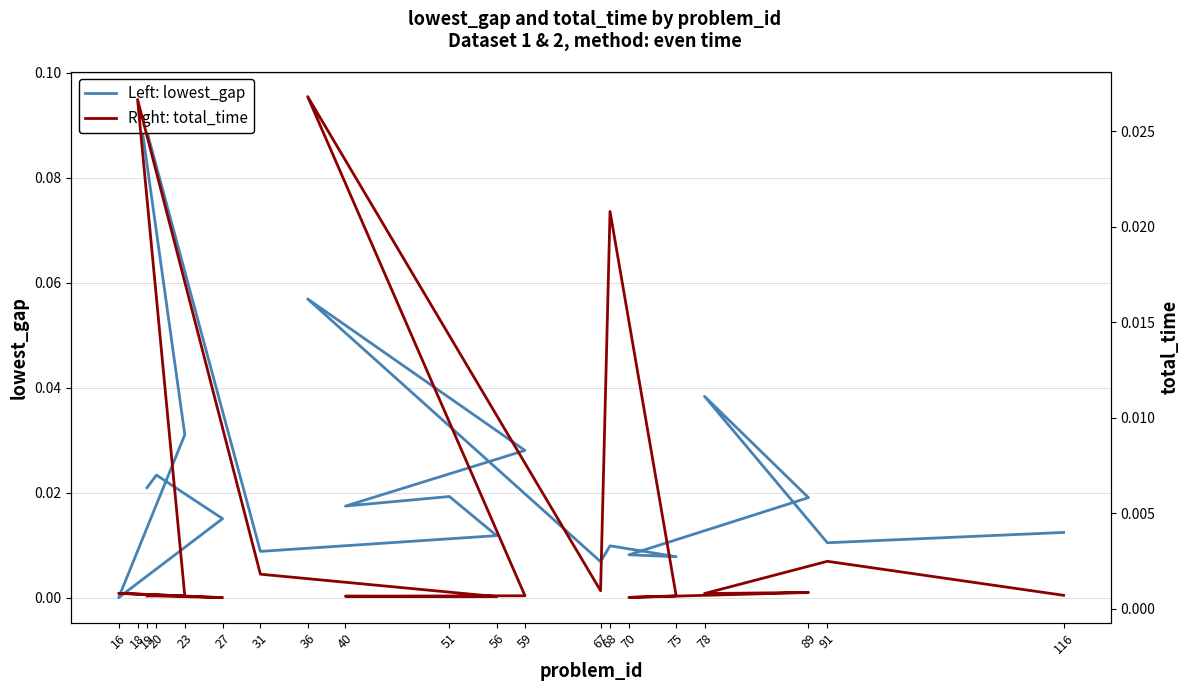

Does the chart have visible grid lines?

Yes